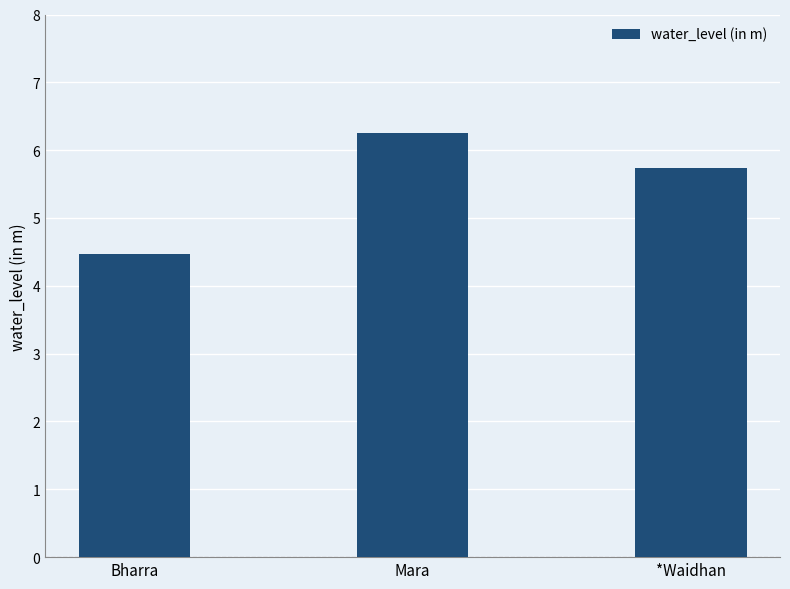

How many data points are less than 5?

1